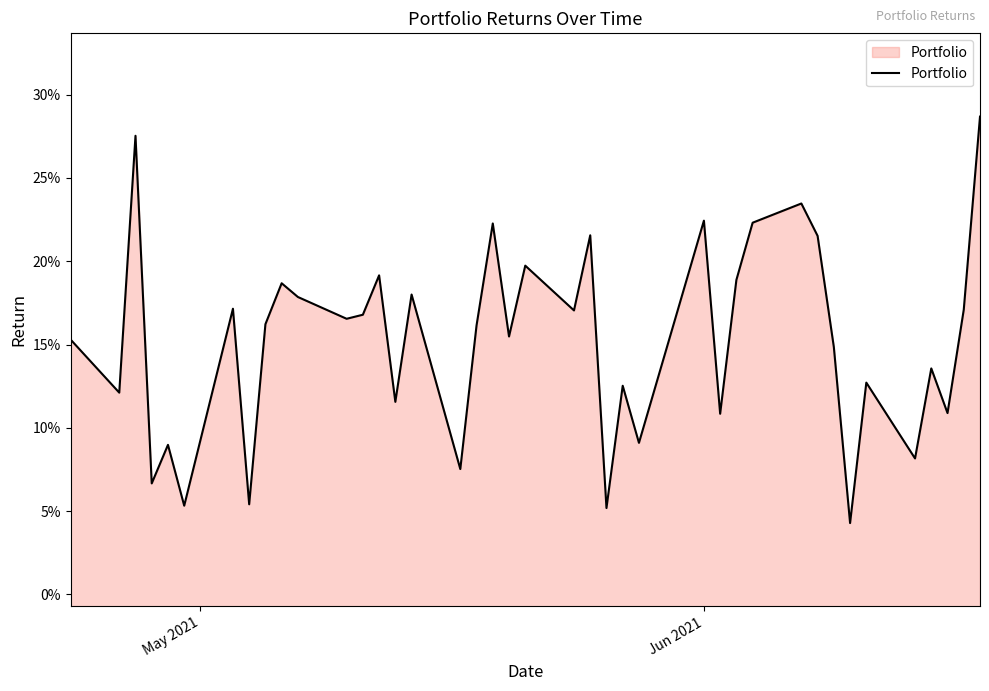

Does the chart display data point markers on the line(s)?

No